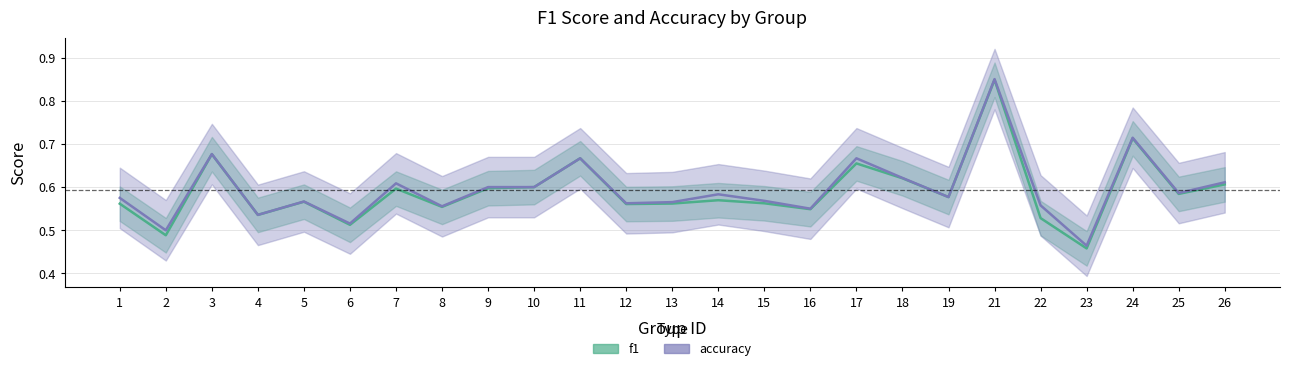

Reading right to left, transcribe all the data shown in this chart.

f1: 0.6	0.6	0.7	0.5	0.5	0.8	0.6	0.6	0.7	0.5	0.6	0.6	0.6	0.6	0.7	0.6	0.6	0.6	0.6	0.5	0.6	0.5	0.7	0.5	0.6
accuracy: 0.6	0.6	0.7	0.5	0.6	0.8	0.6	0.6	0.7	0.6	0.6	0.6	0.6	0.6	0.7	0.6	0.6	0.6	0.6	0.5	0.6	0.5	0.7	0.5	0.6